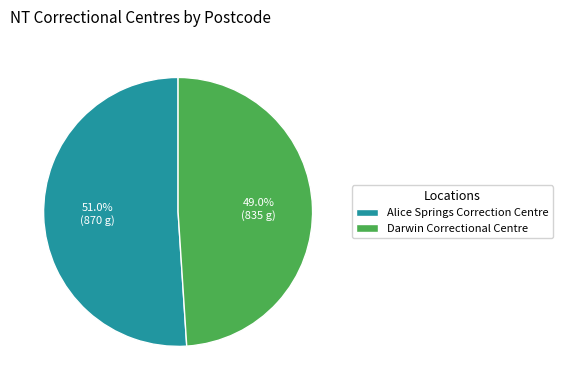

What percentage is NOT represented by Darwin Correctional Centre?

51.0%